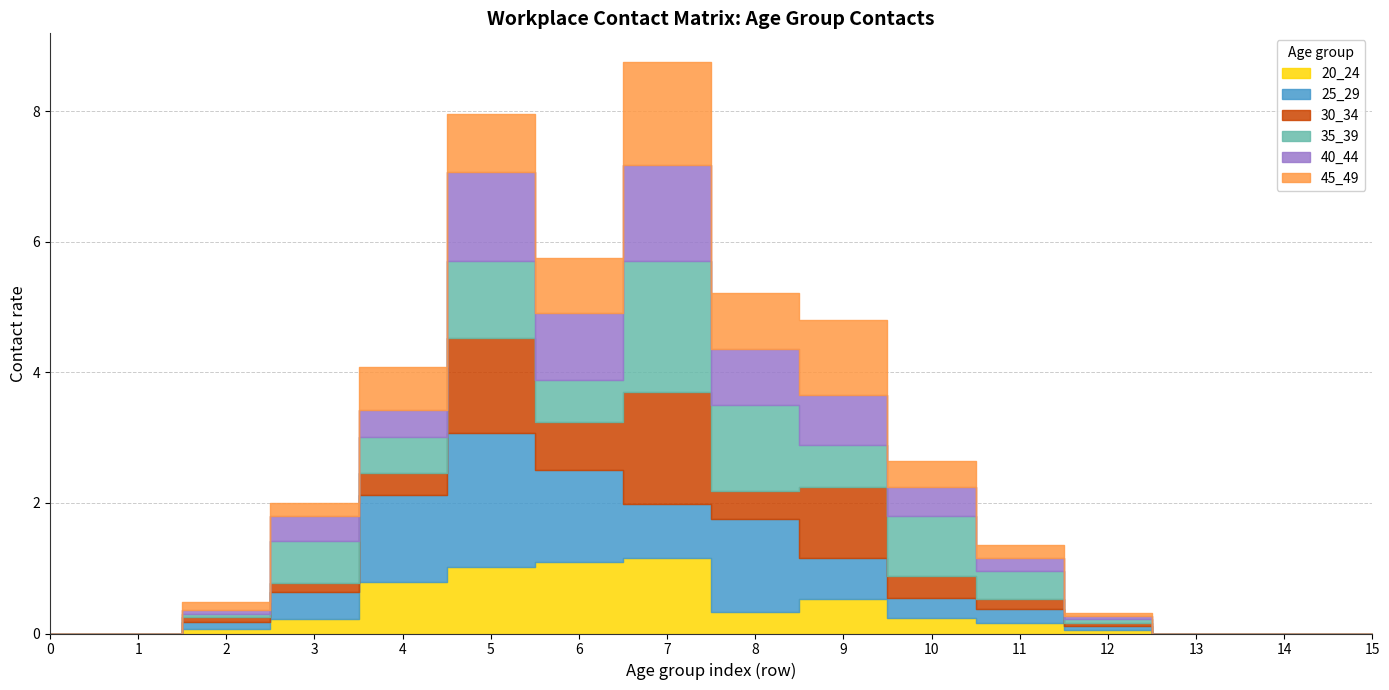

Rank the categories by 30_34 value from highest to lowest.

7, 5, 9, 6, 8, 10, 4, 11, 3, 2, 12, 0, 1, 13, 14, 15